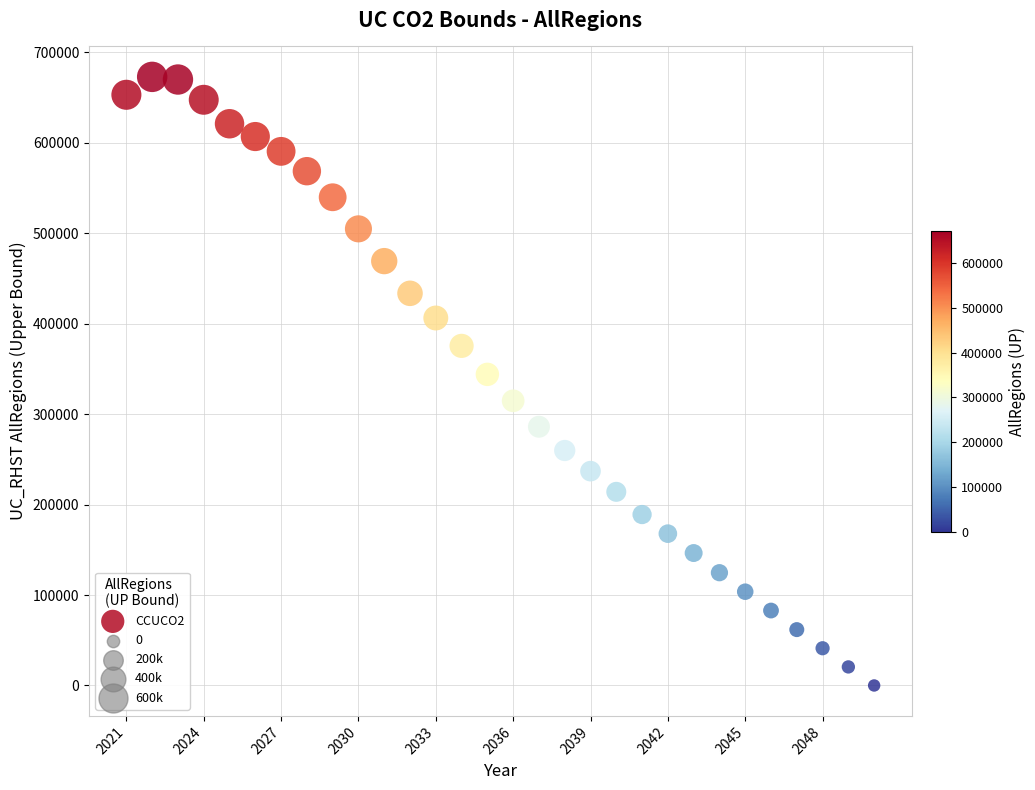

What is the range of X values (max minus min)?

29.0